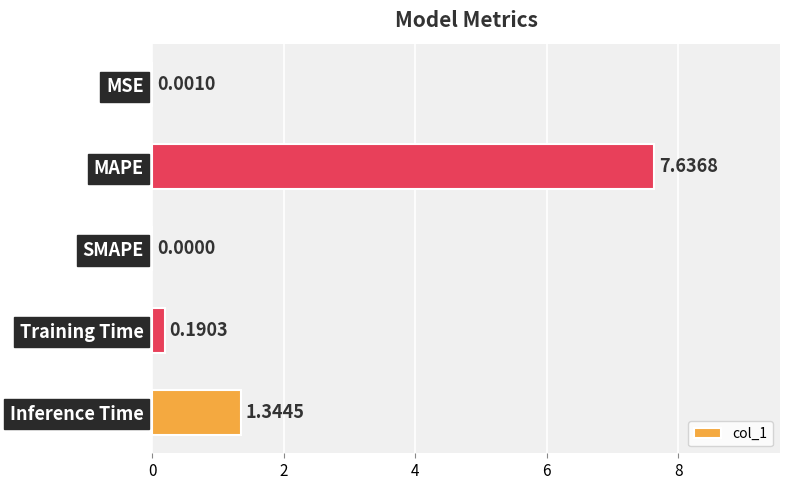

Which label corresponds to the largest value in the chart?

MAPE